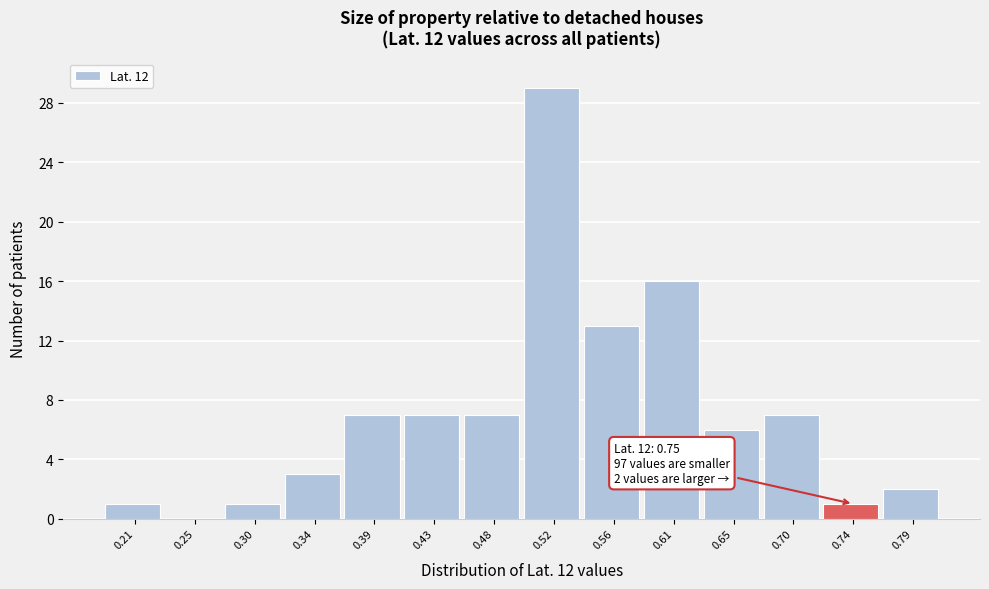

Reading right to left, list all the values displayed in this chart.

0.79=2	0.74=1	0.70=7	0.65=6	0.61=16	0.56=13	0.52=29	0.48=7	0.43=7	0.39=7	0.34=3	0.30=1	0.25=0	0.21=1